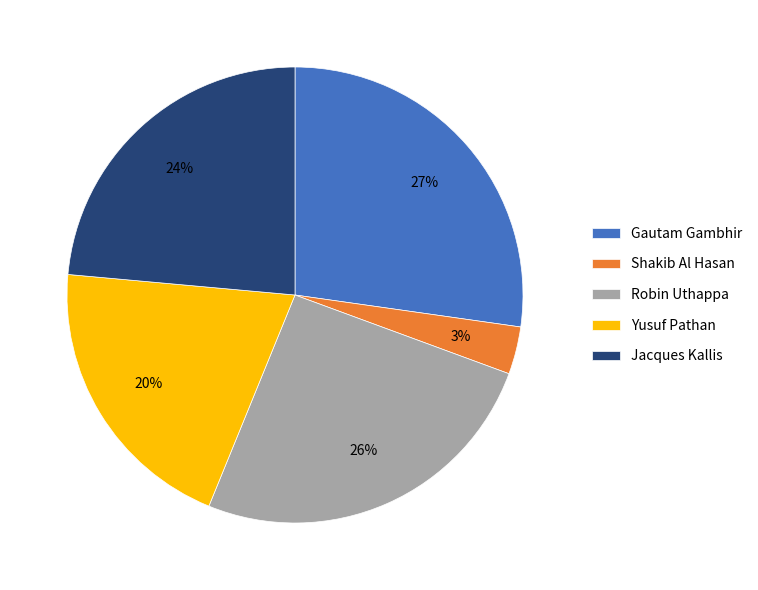

Is there any slice that represents more than half of the pie?

No